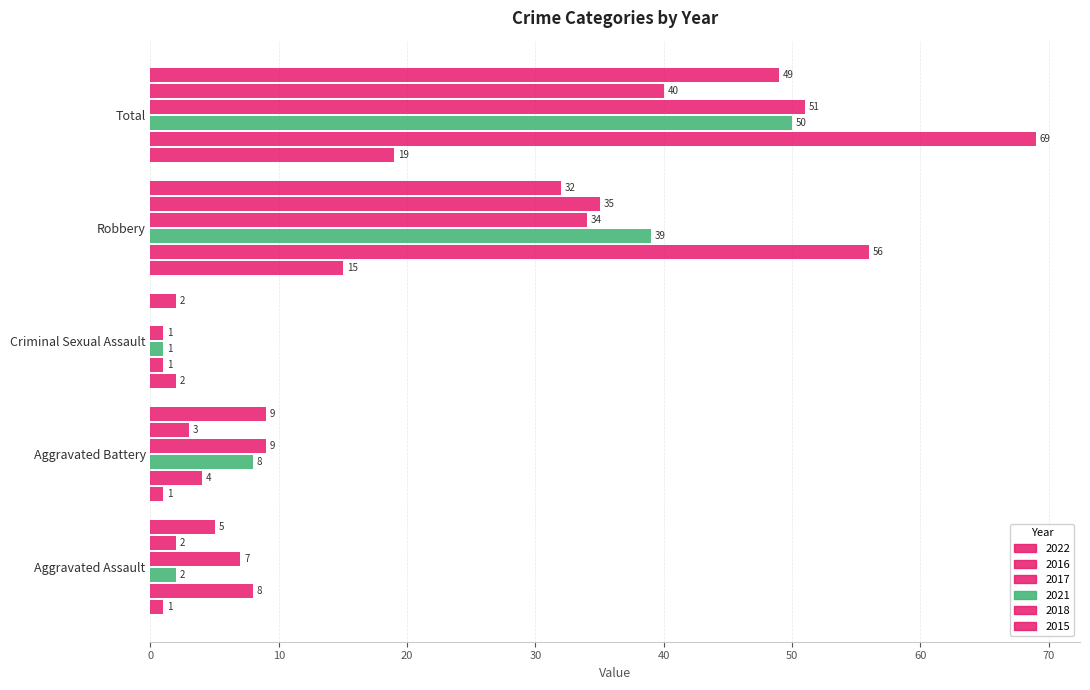

What value does the 2015 series have at Total?

19